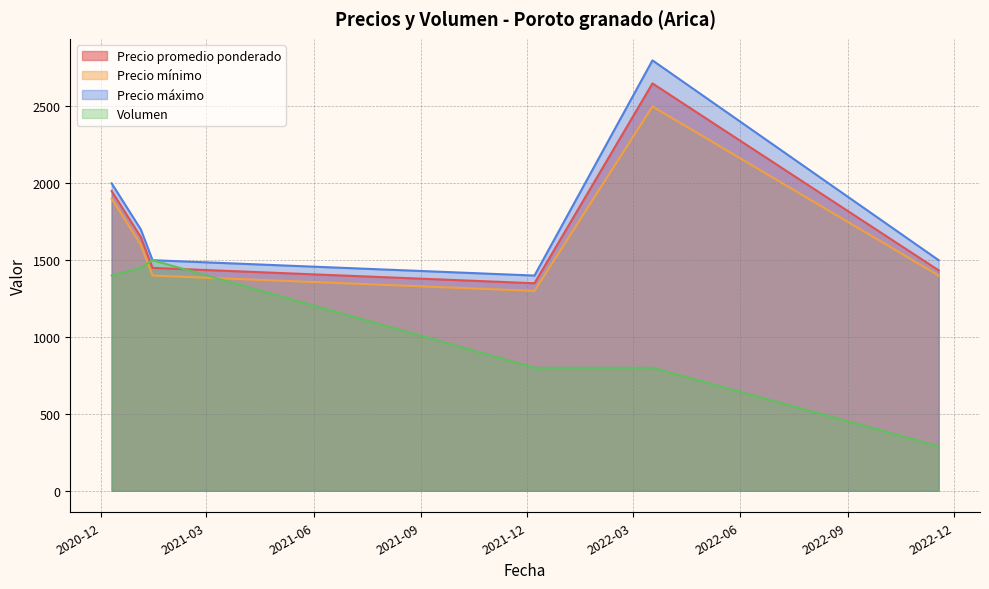

At which label does Volumen first exceed 1400?

2021-01-04